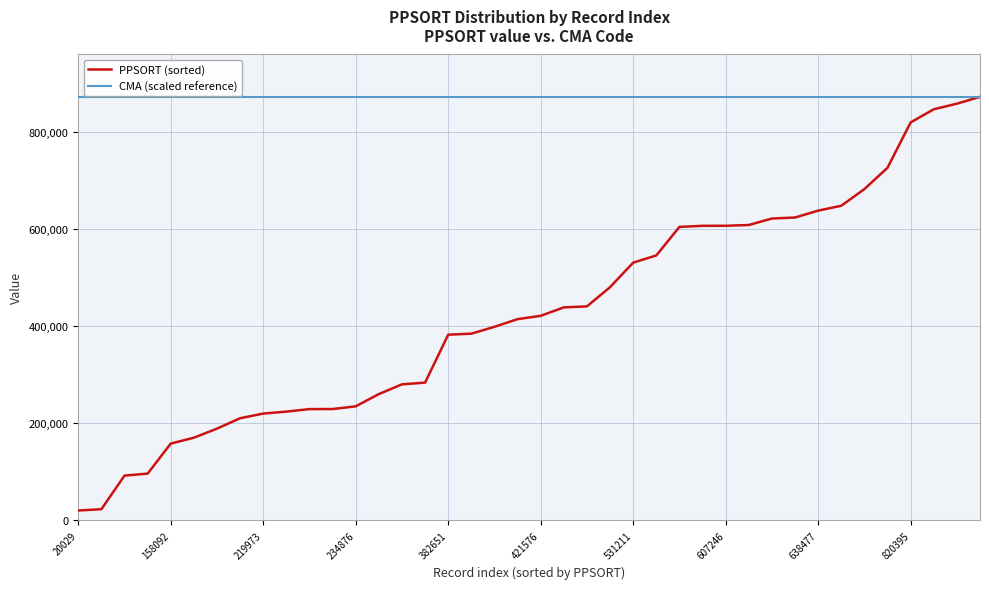

What is the highest value of the PPSORT (sorted) series?

873165